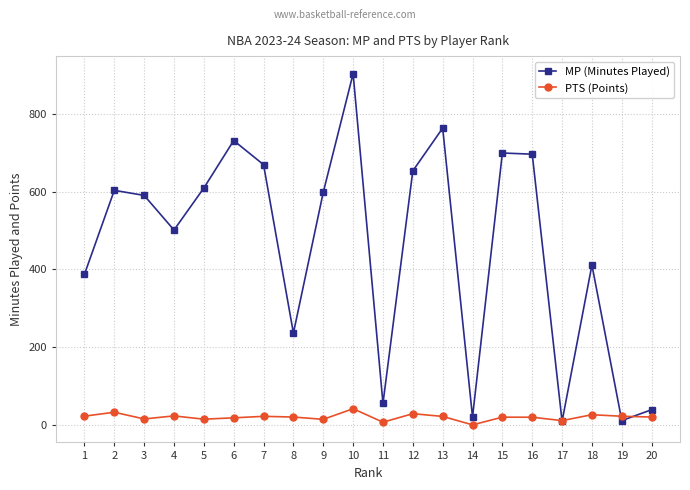

What is the sum of all MP (Minutes Played) values?

9183.0